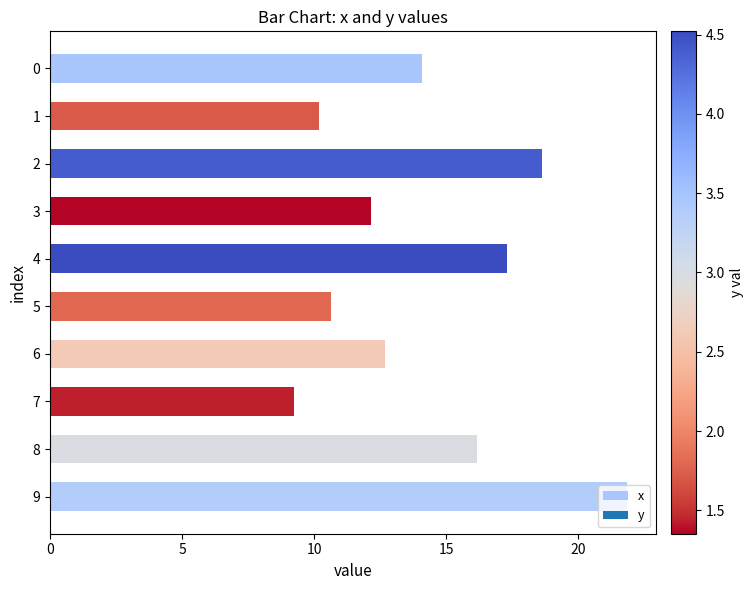

What is the value of the 8th bar from the top?

9.3